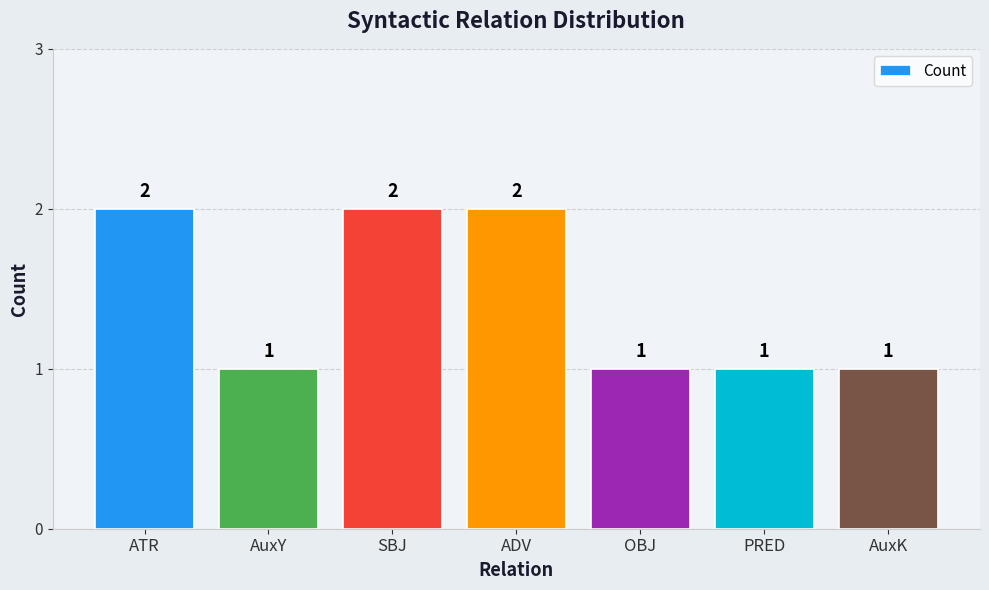

The chart shows a value of 1 at AuxY. True or false?

True